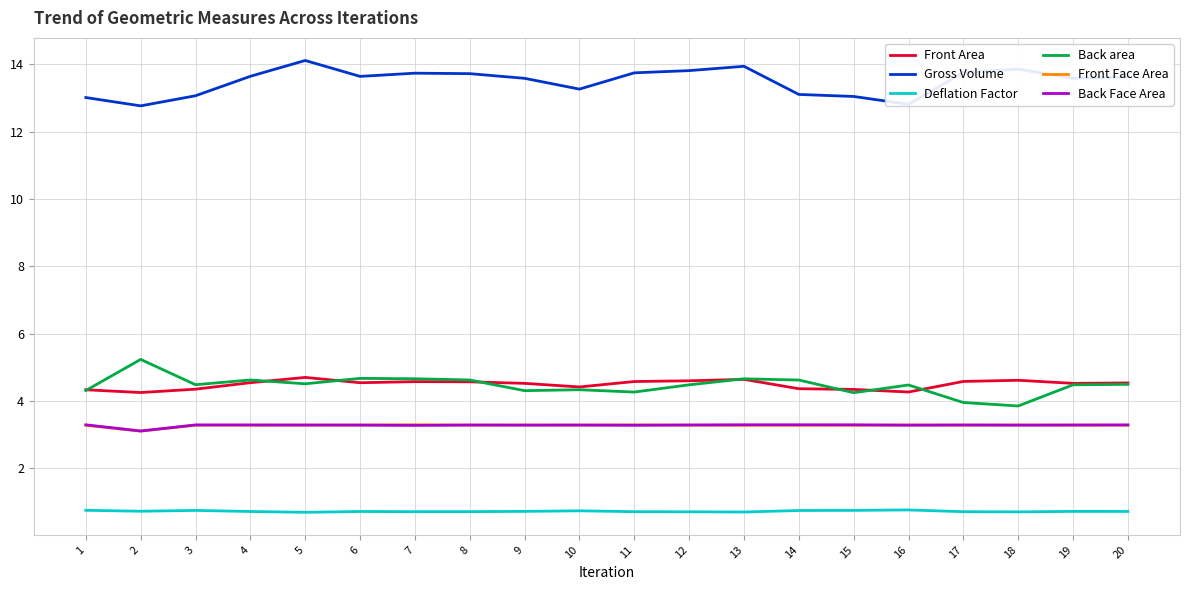

True or false: Back Face Area and Gross Volume cross at least once.

False